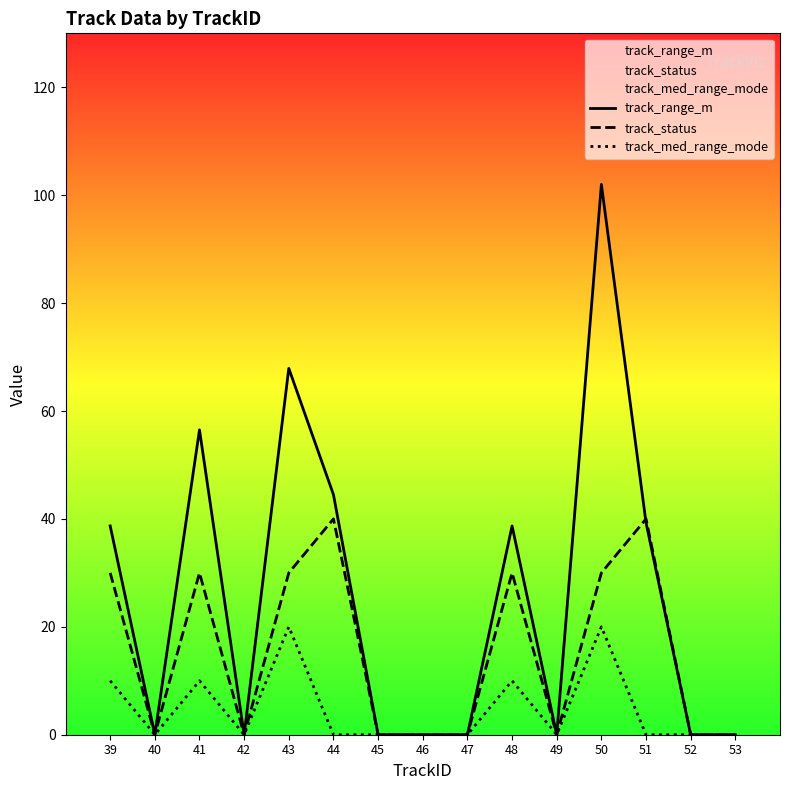

Rank the series at 41 from highest to lowest value.

track_range_m, track_status, track_med_range_mode